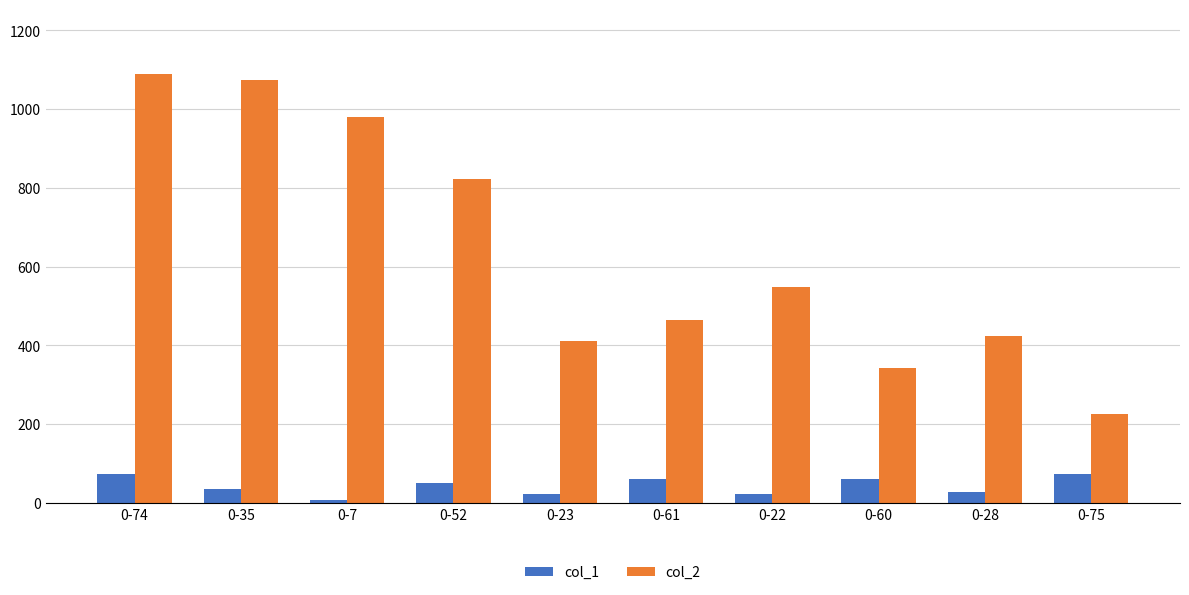

Are the bars grouped side by side (vs. stacked)?

Yes